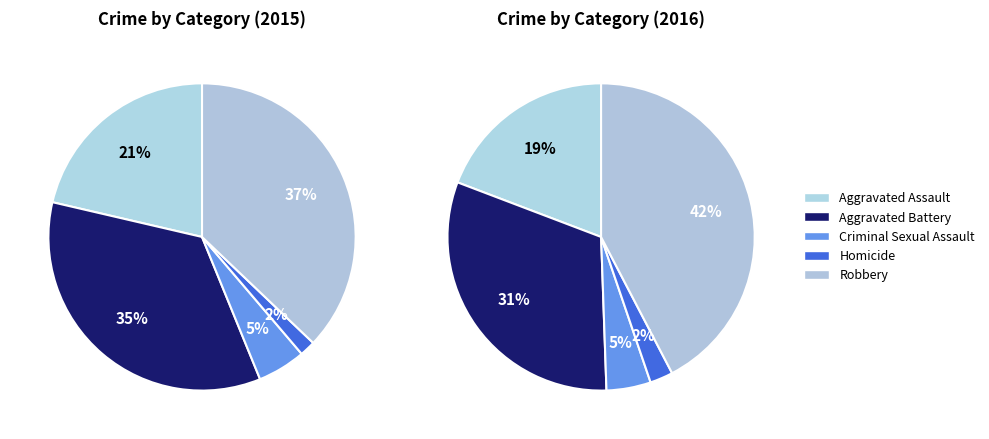

The Homicide slice represents 8% of the pie. True or false?

False